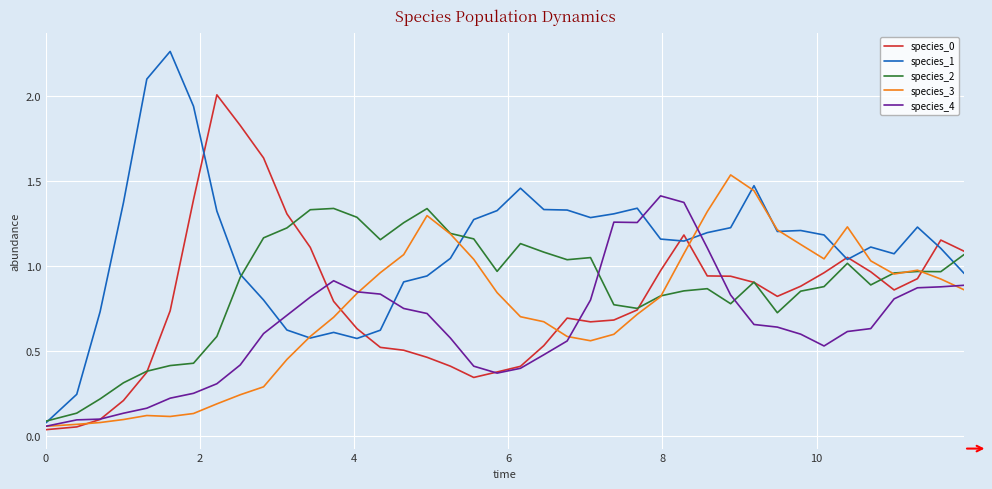

Which series has the largest total across all categories?

species_1